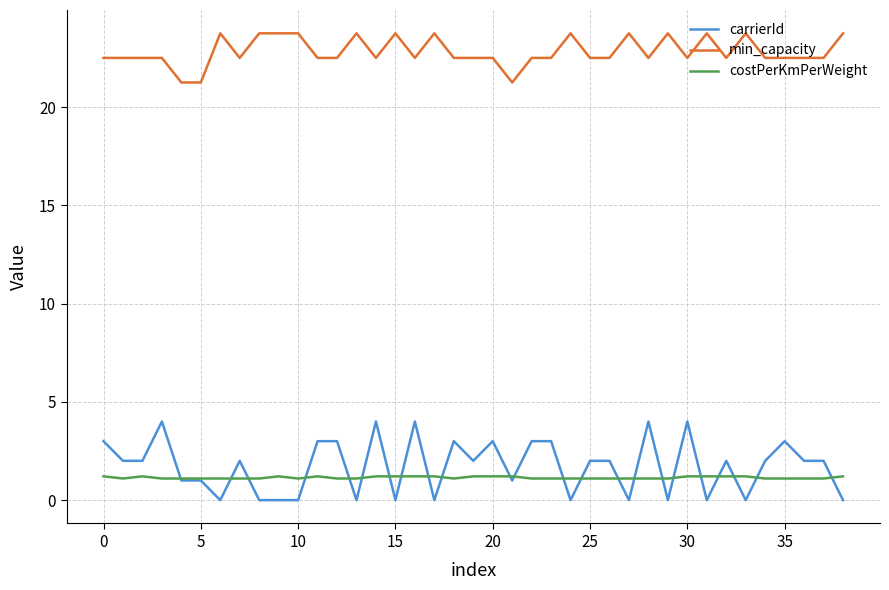

List the series in order of their peak value, highest first.

min_capacity, carrierId, costPerKmPerWeight